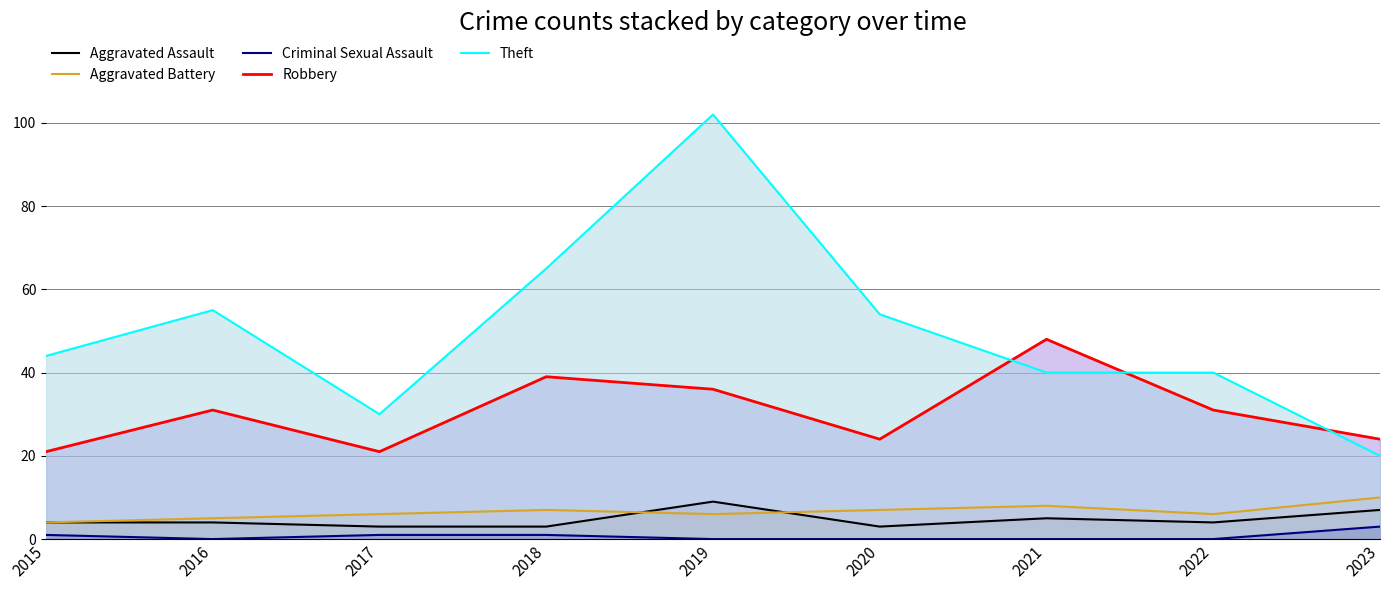

Which series has the largest total across all categories?

Theft